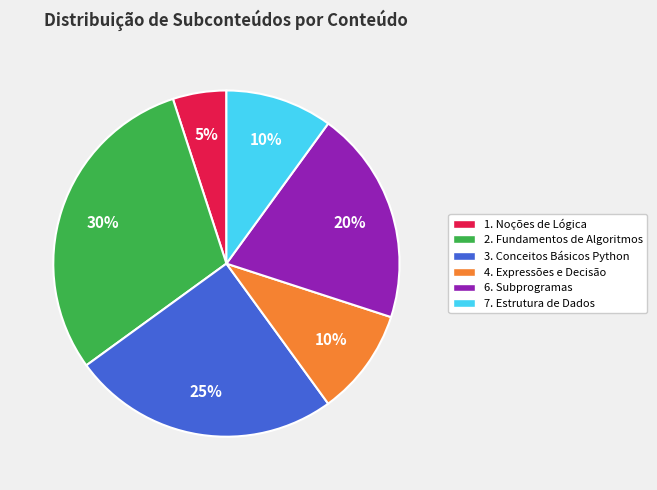

To the nearest percent, what is the difference between the largest and smallest slice percentages?

25%